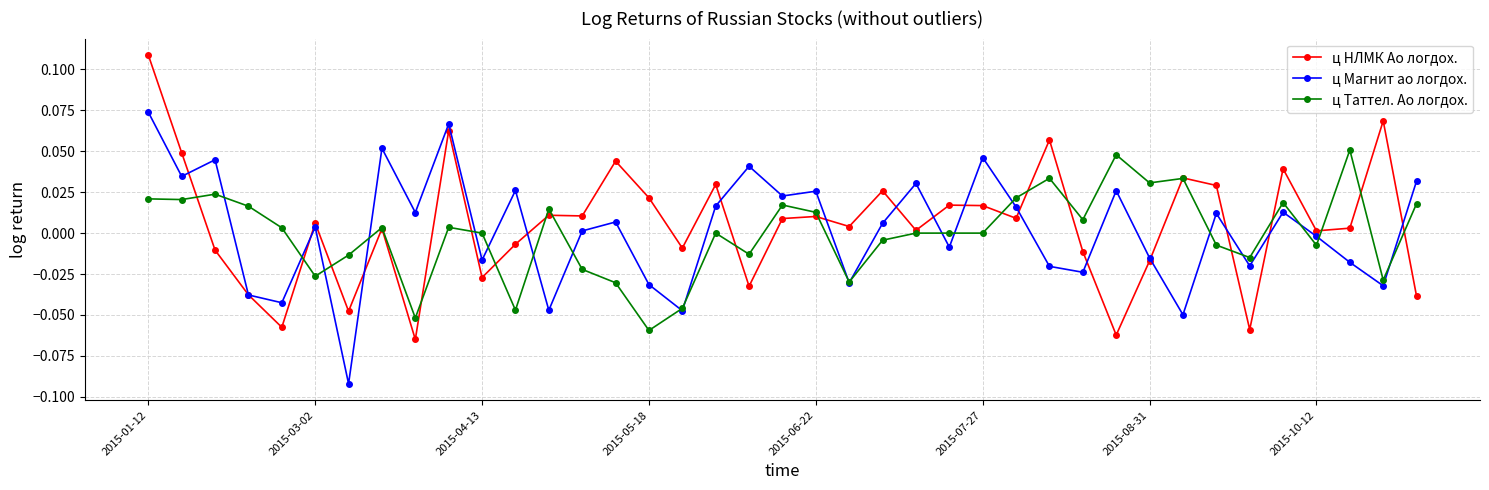

True or false: ц Таттел. Ао логдох. has more than 1 points higher than both neighbors.

True